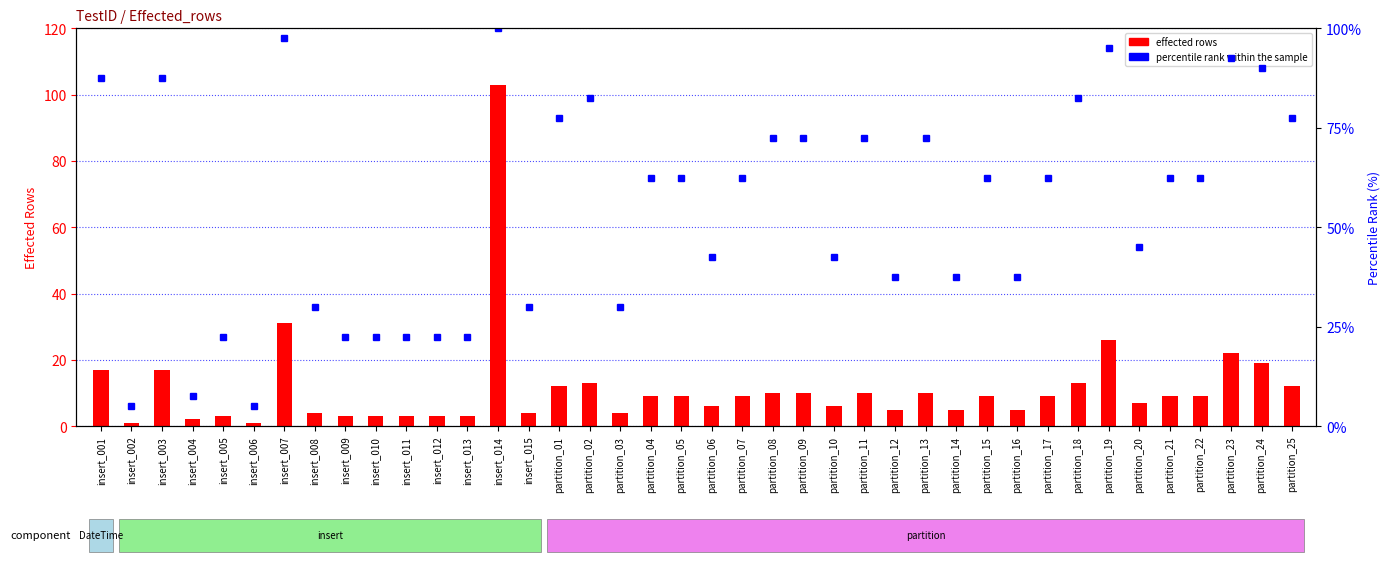

Which has a higher value, partition_12 or partition_25?

partition_25